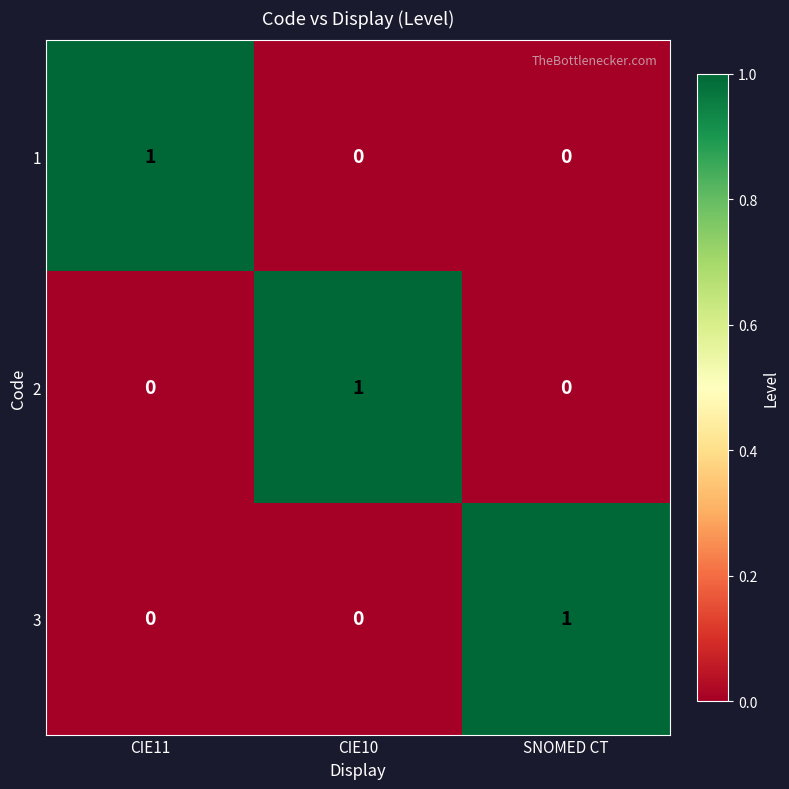

What is the total value across all series at CIE11?

1